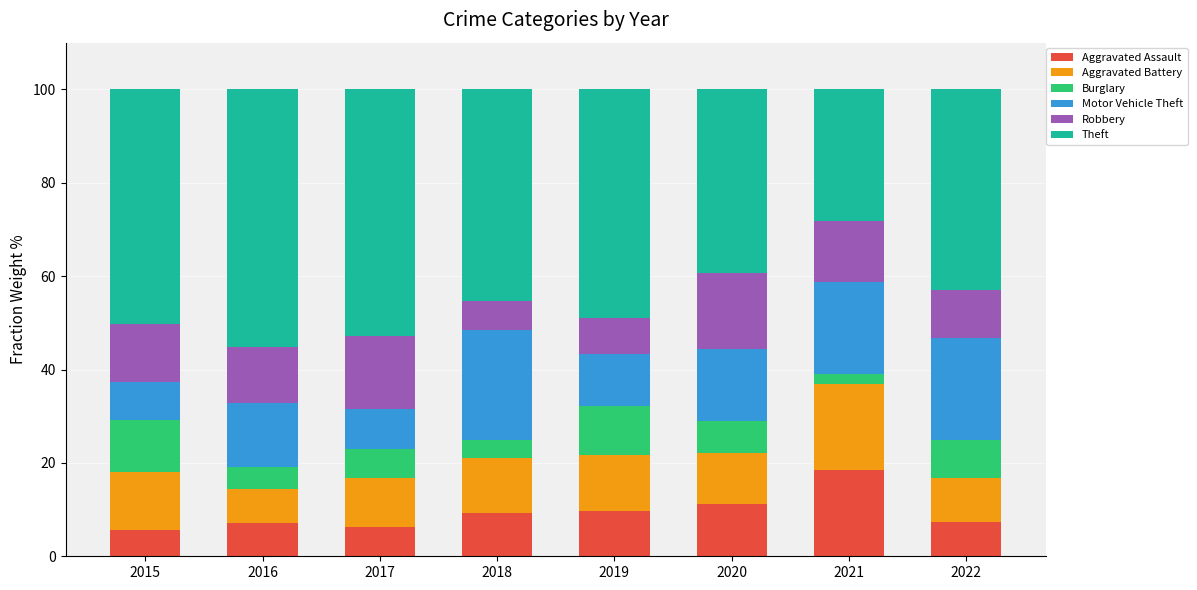

What is the lowest value of the Aggravated Assault series?

5.6